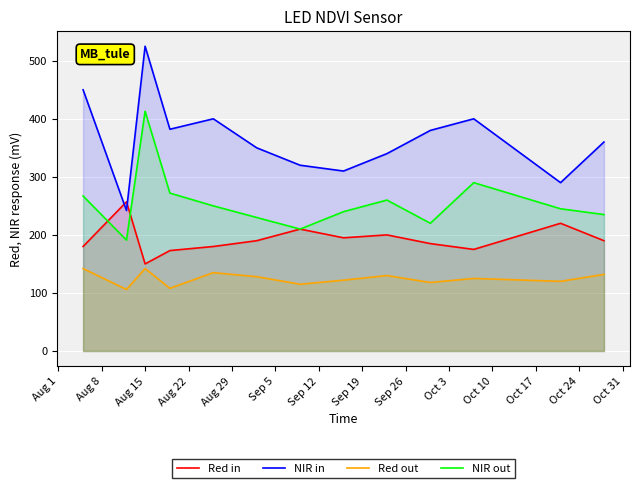

What are all the series names shown in the legend?

Red in, NIR in, Red out, NIR out